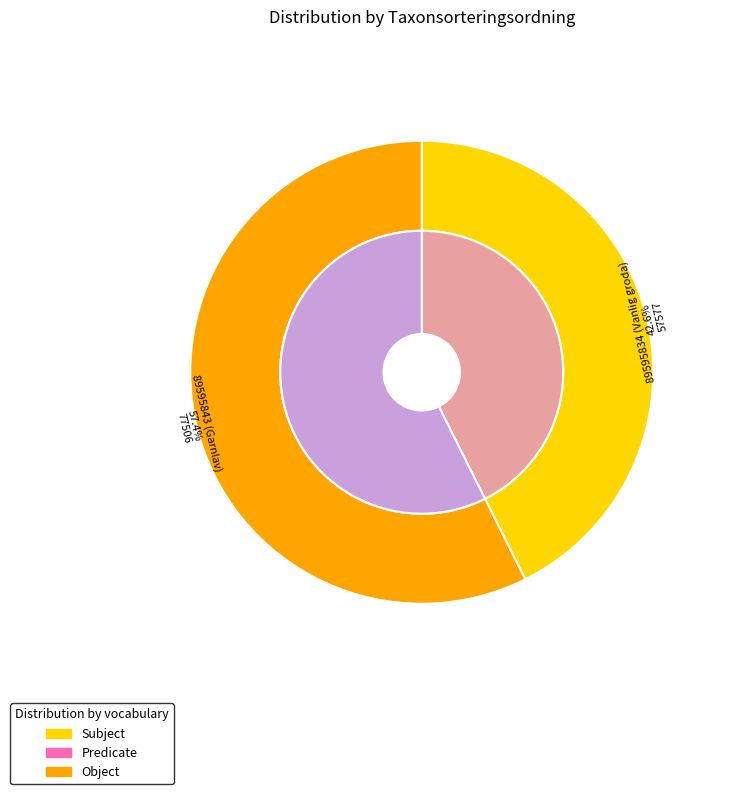

Is there a majority slice in this chart?

Yes